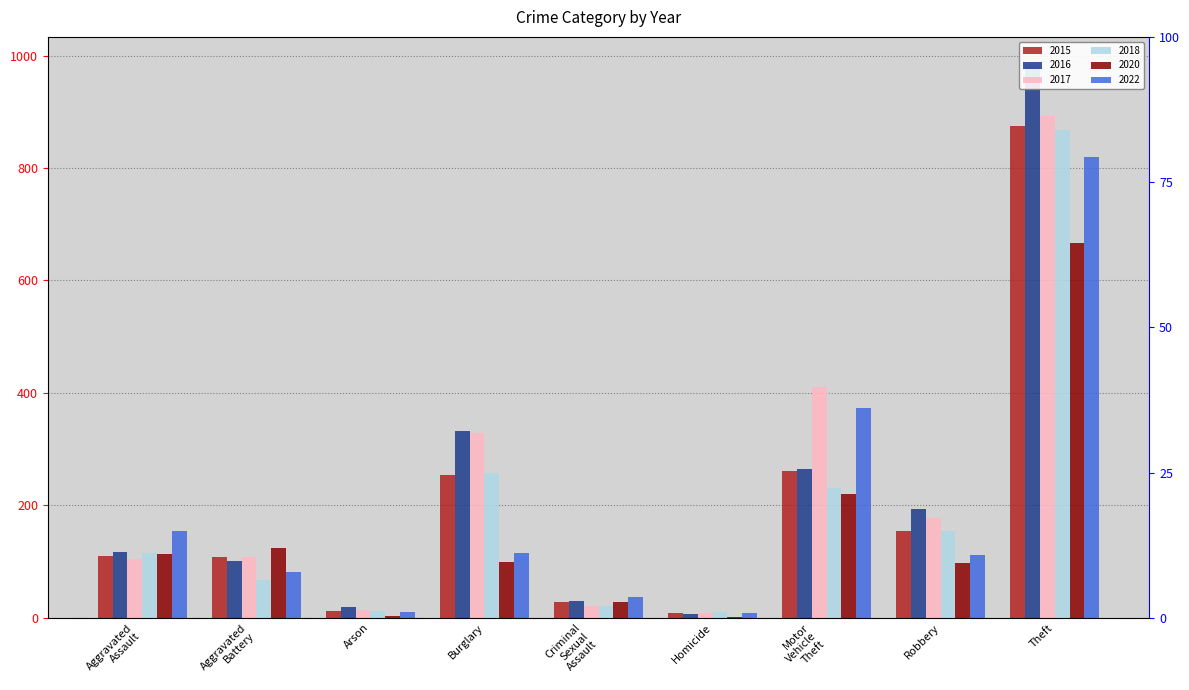

Where is 2015 nearest to the value 441?

Motor Vehicle Theft